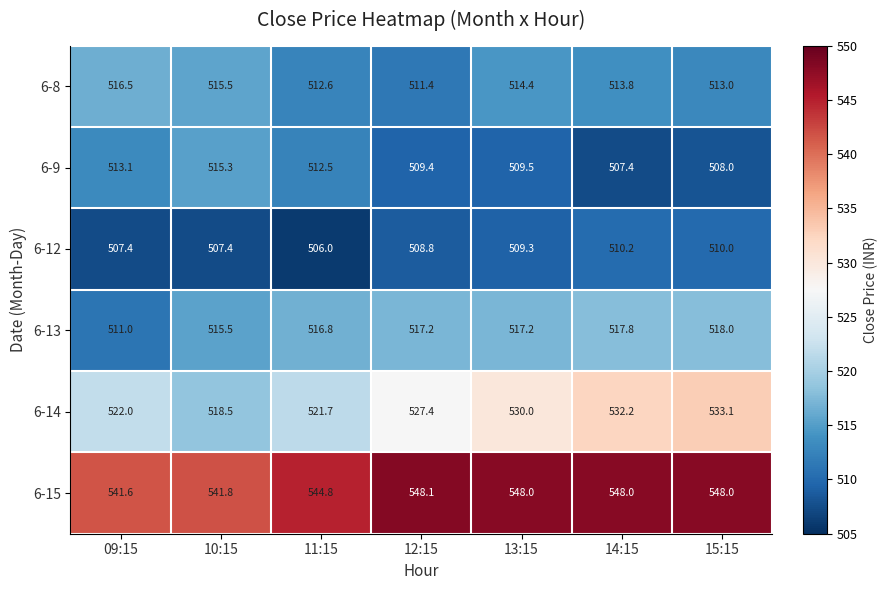

Between 10:15 and 12:15, which series saw the biggest shift?

6-14